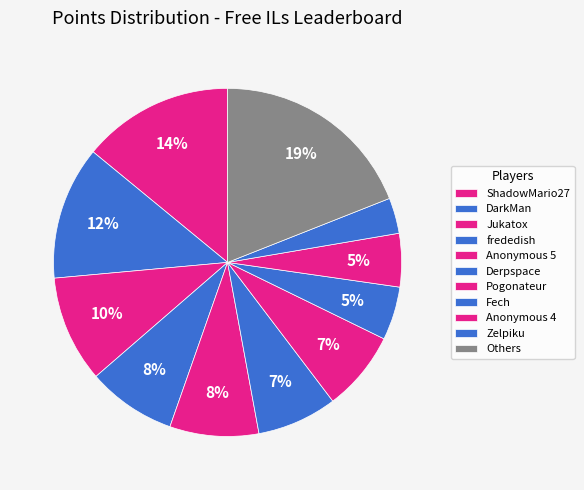

Is it true that Pogonateur is 7% of the pie?

True